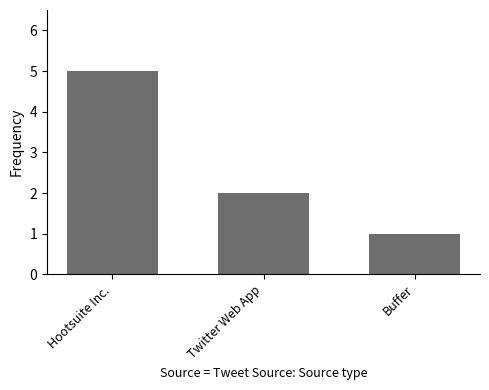

Where does the data first go above 2?

Hootsuite Inc.